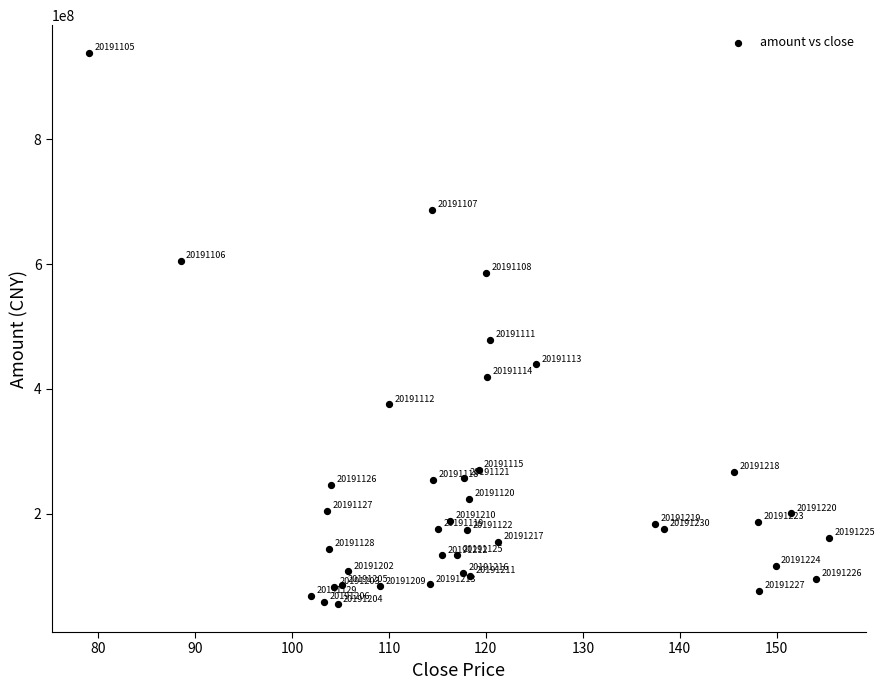

What Y value in the scatter plot is closest to 496754936?

478748224